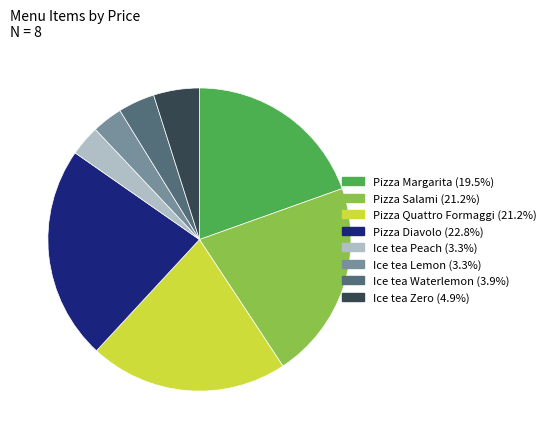

What is the largest slice in the pie chart?

Pizza Diavolo